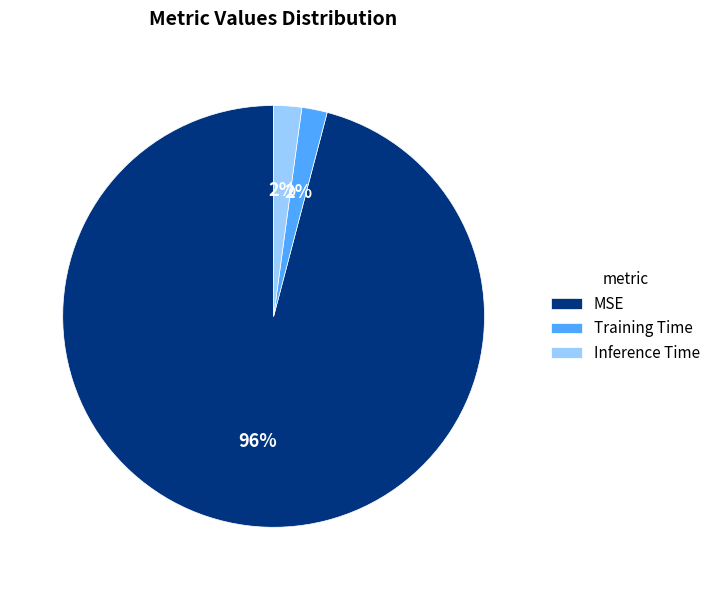

Count the number of slices in the pie.

3